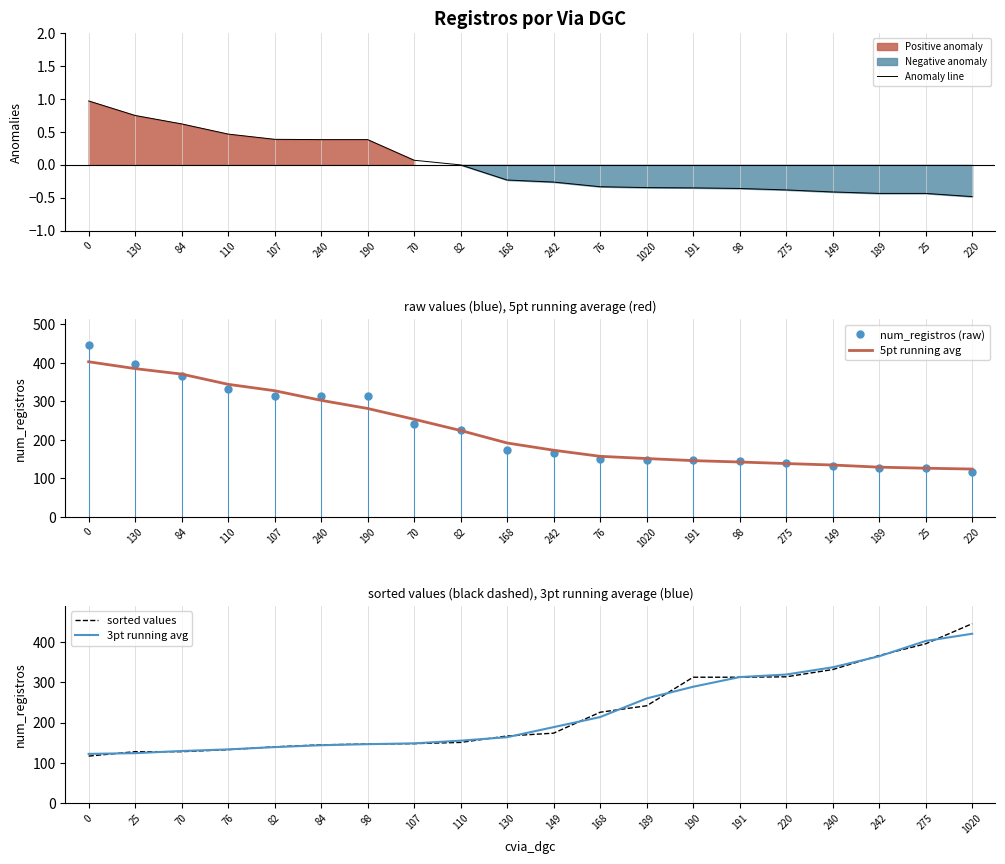

The sorted values series shows 145.0 at 84. True or false?

True